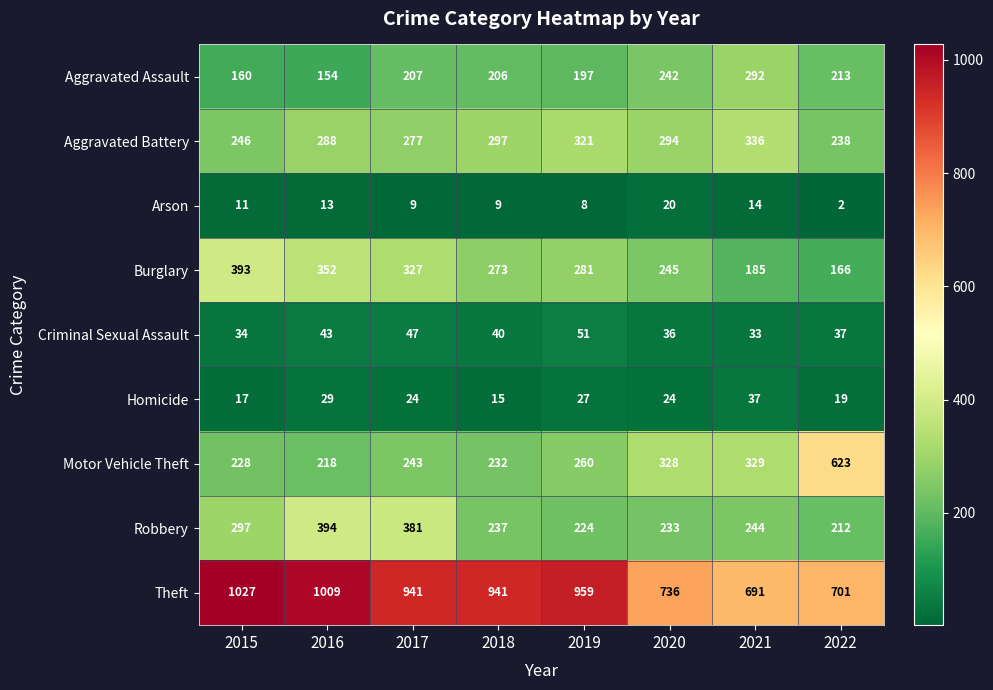

Read the Theft value at 2015.

1027